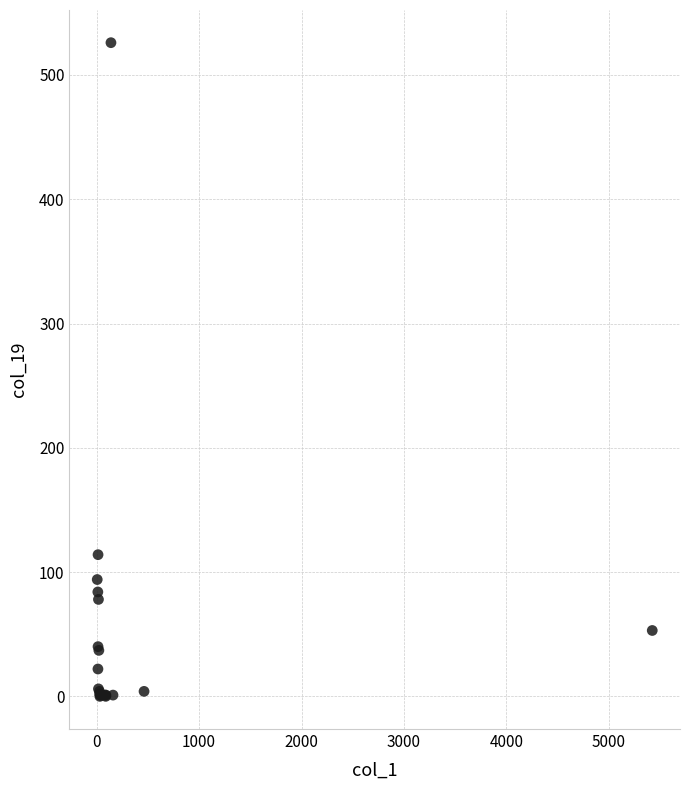

What Y value in the scatter plot is closest to 263?

114